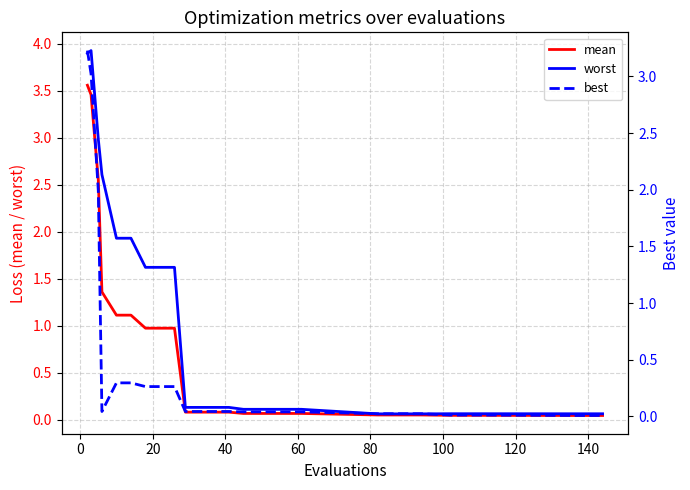

How many interior local peaks does the worst series have?

1